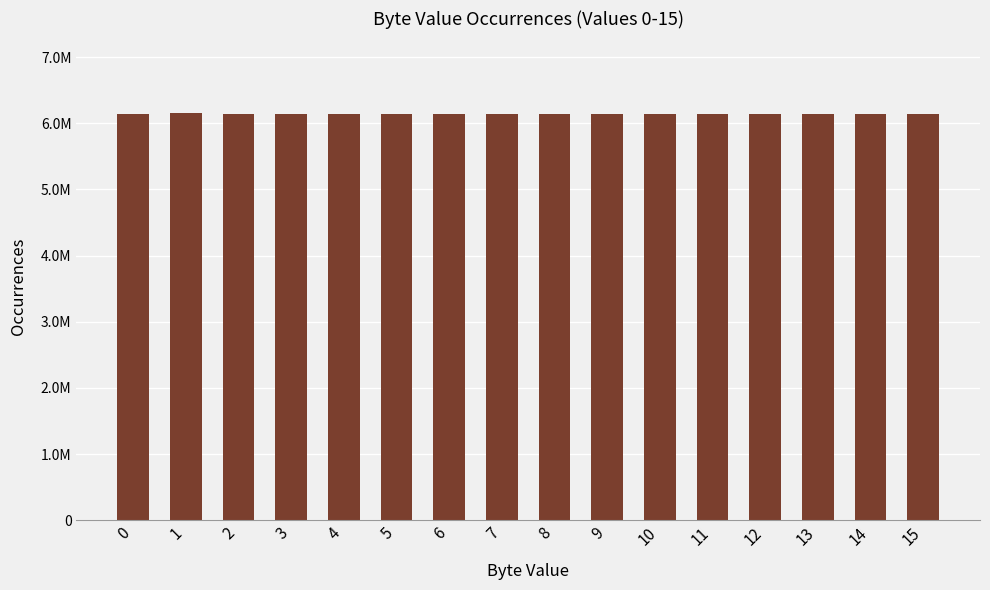

Does the chart contain any negative values?

No